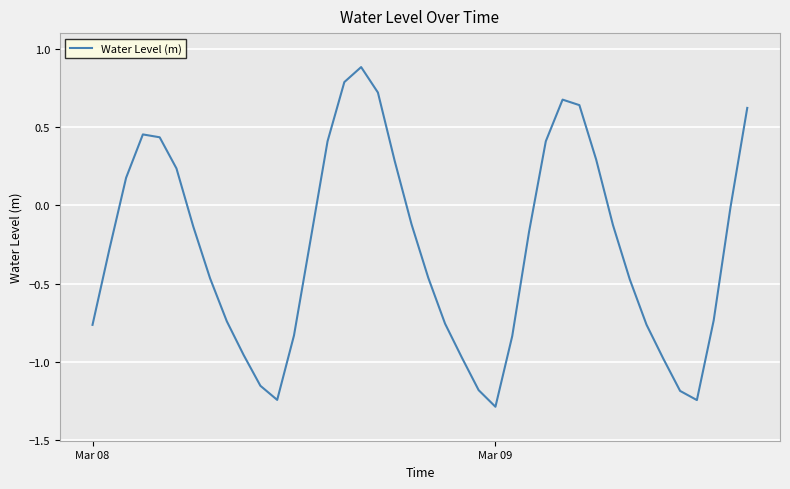

What is the maximum value shown in the chart?

0.9